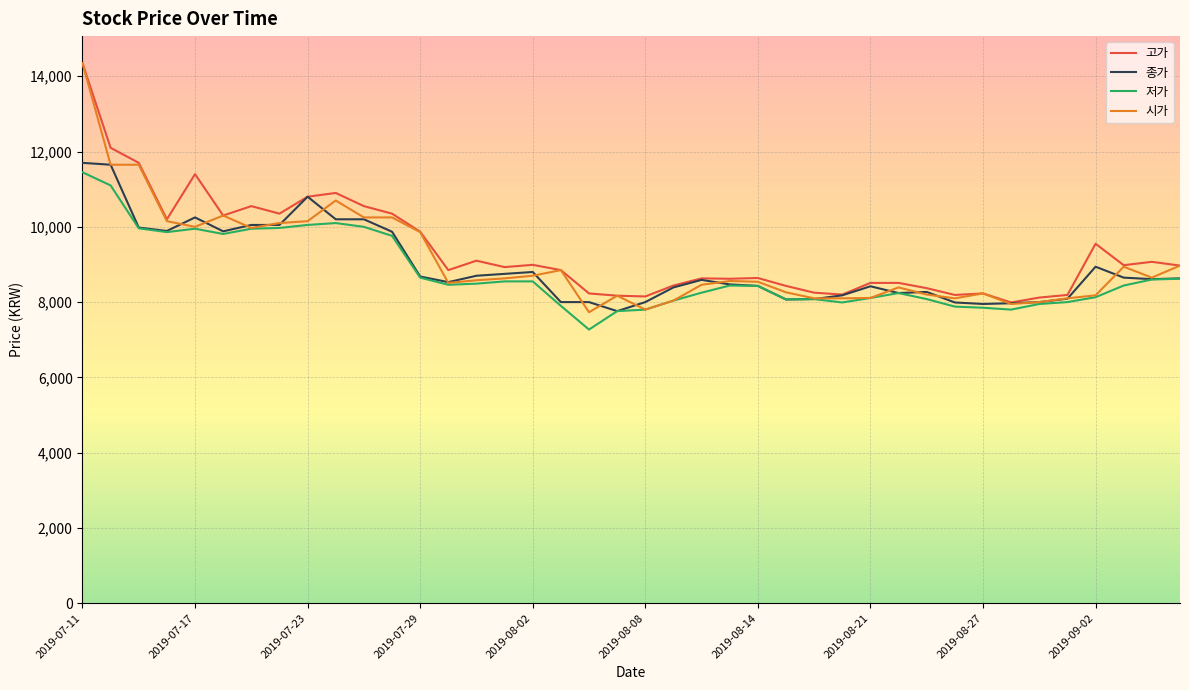

True or false: 시가 has more than 0 interior local peaks.

True